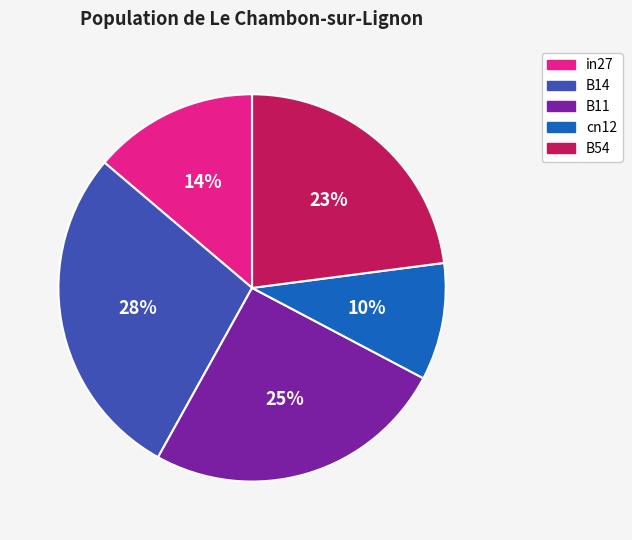

True or false: in27 accounts for 4% of the total.

False